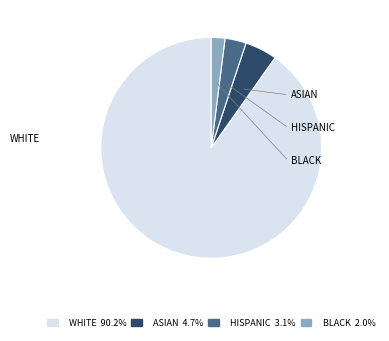

How many segments does this pie chart have?

4